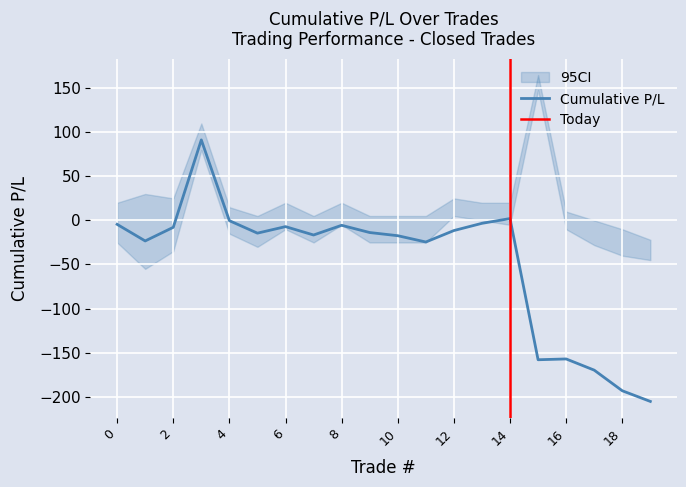

What is the total value across all series at 17?

-169.9